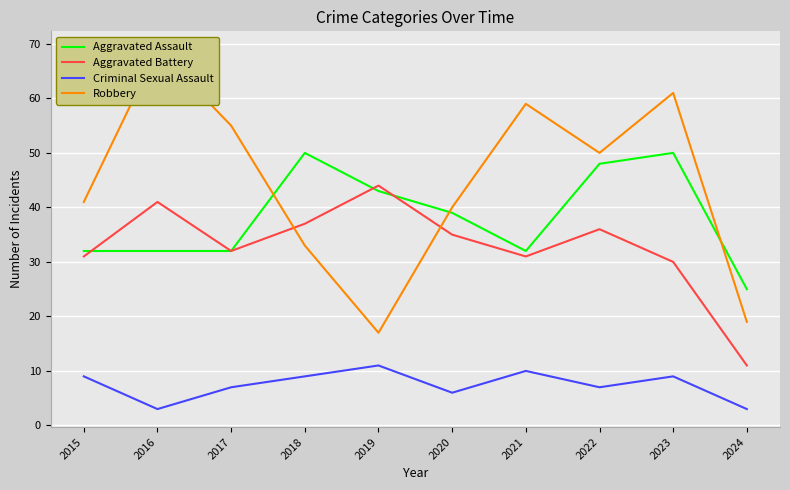

At how many categories does at least one series exceed 39?

9